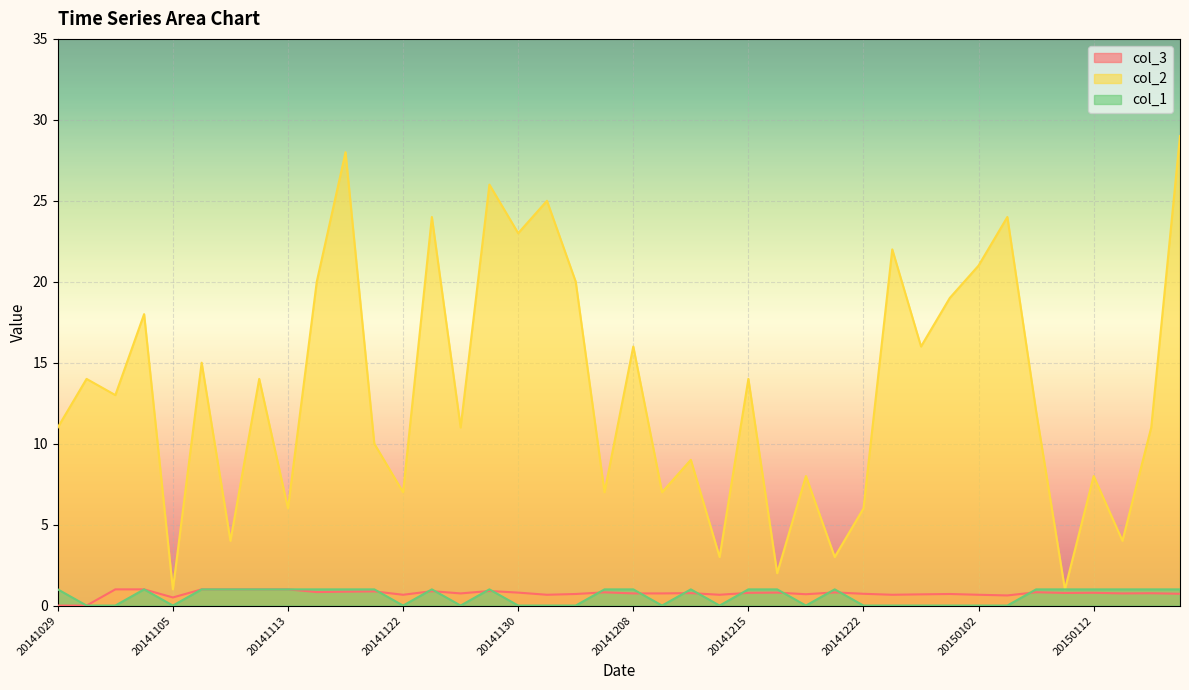

What is the value of the col_2 point at the 21st from the left?

16.0